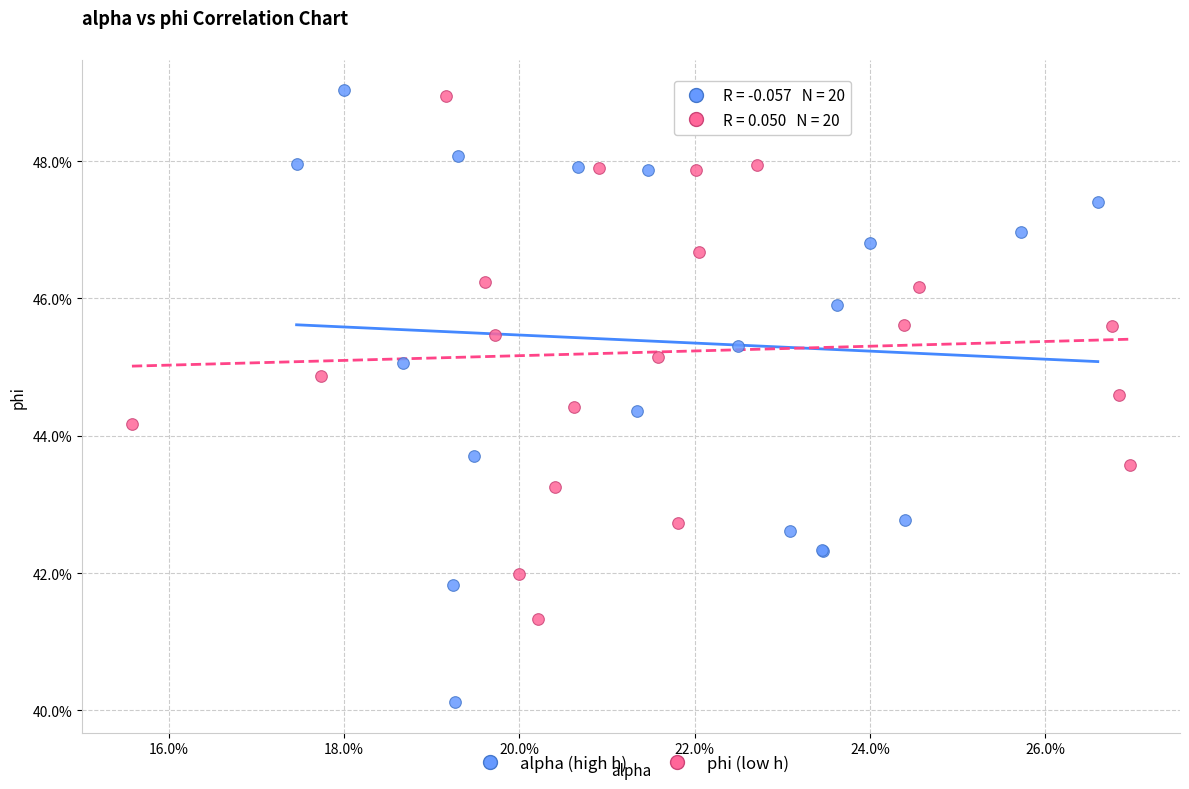

What are all the series names shown in the legend?

alpha (high h), phi (low h)